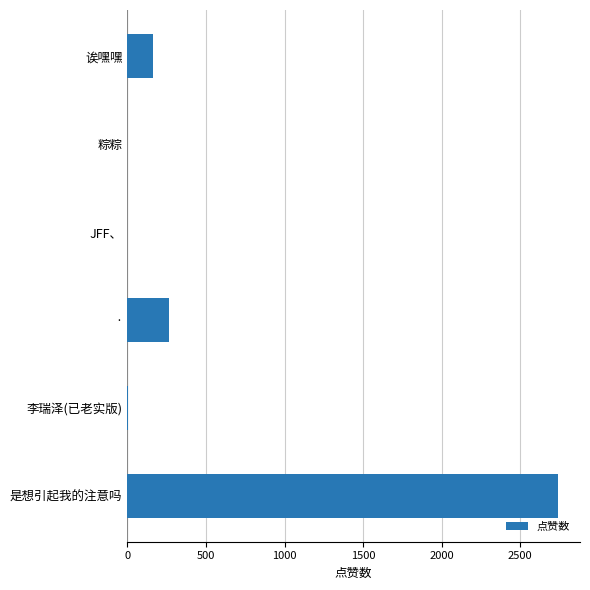

What is the greatest value displayed?

2743